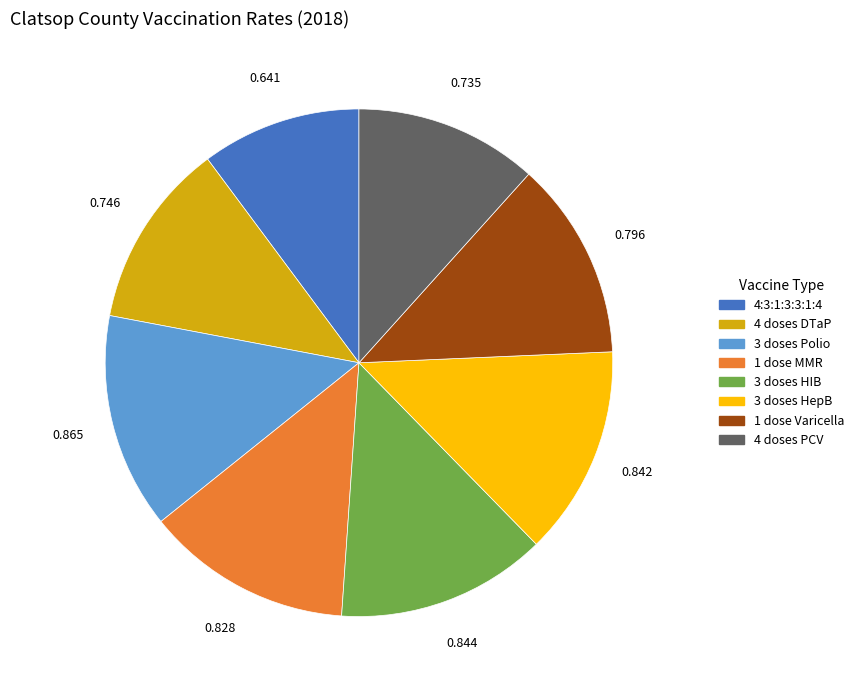

Does 1 dose MMR represent more than half of the total?

No